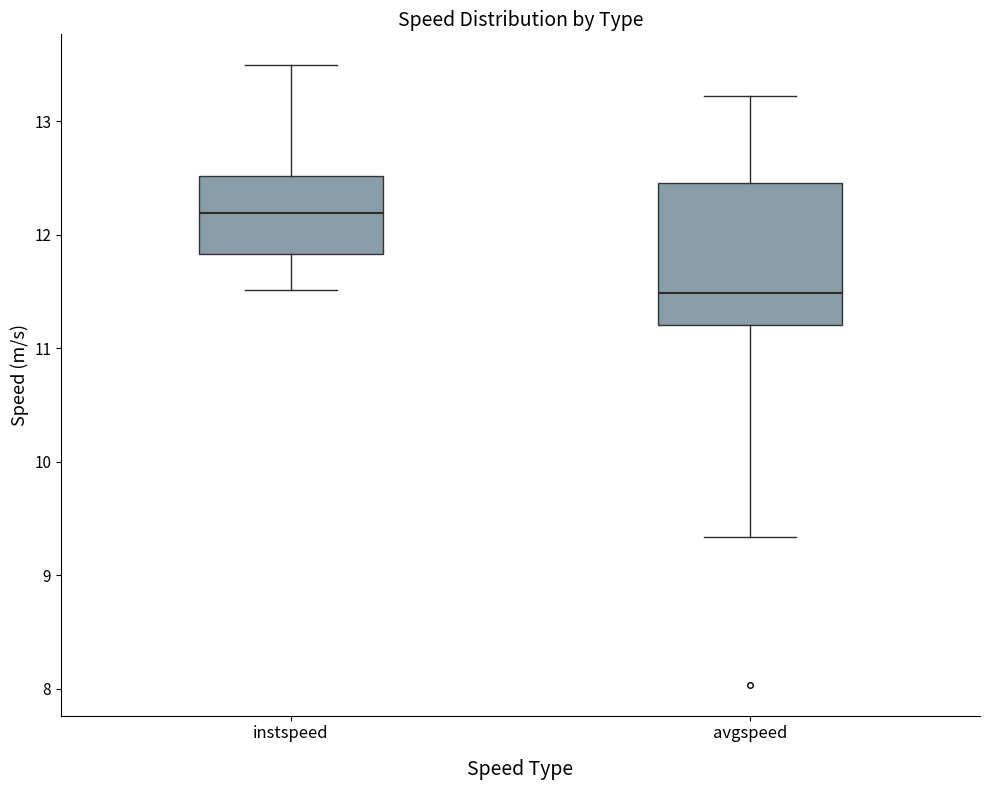

Reading left to right, read every box against the y-axis: the position of its median line, the range the box covers, and the ends of its whiskers. The values are not printed on the chart, so give them approximately, as read against the axis.

instspeed: median 12.2, box 11.8 to 12.5, whiskers 11.5 to 13.5
avgspeed: median 11.5, box 11.2 to 12.5, whiskers 9.3 to 13.2